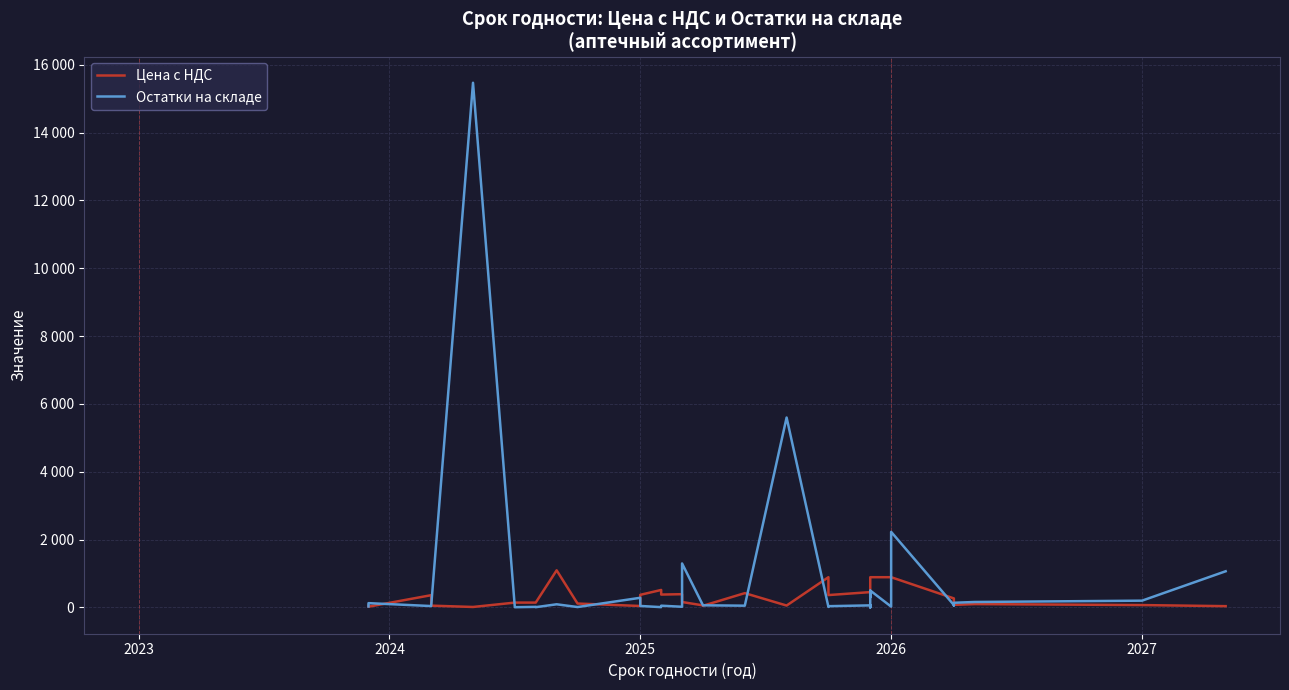

Rank the series by their average value, from lowest to highest.

Цена с НДС, Остатки на складе